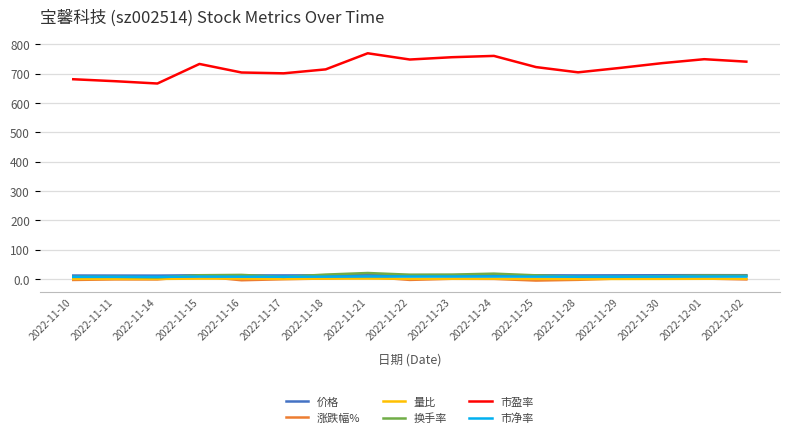

True or false: 市盈率 and 市净率 intersect in this chart.

False